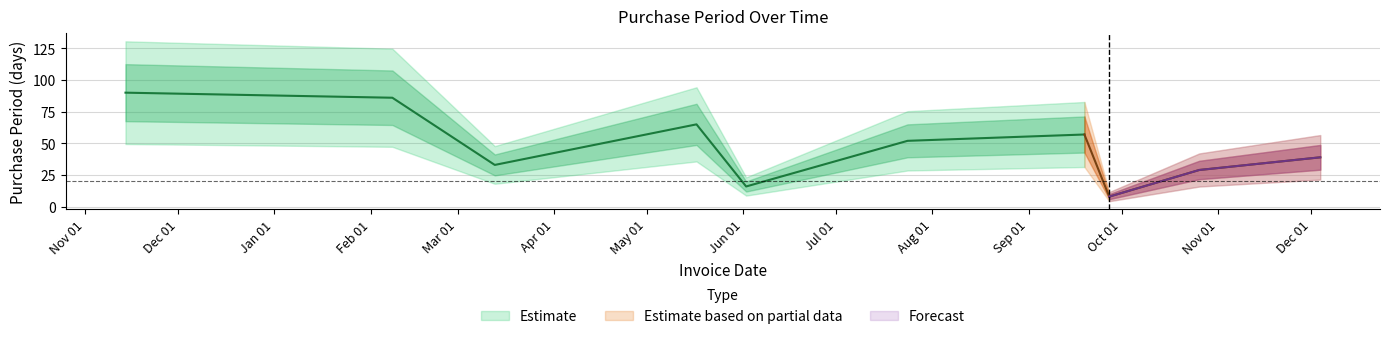

At which label is the value closest to 49?

2017-07-24